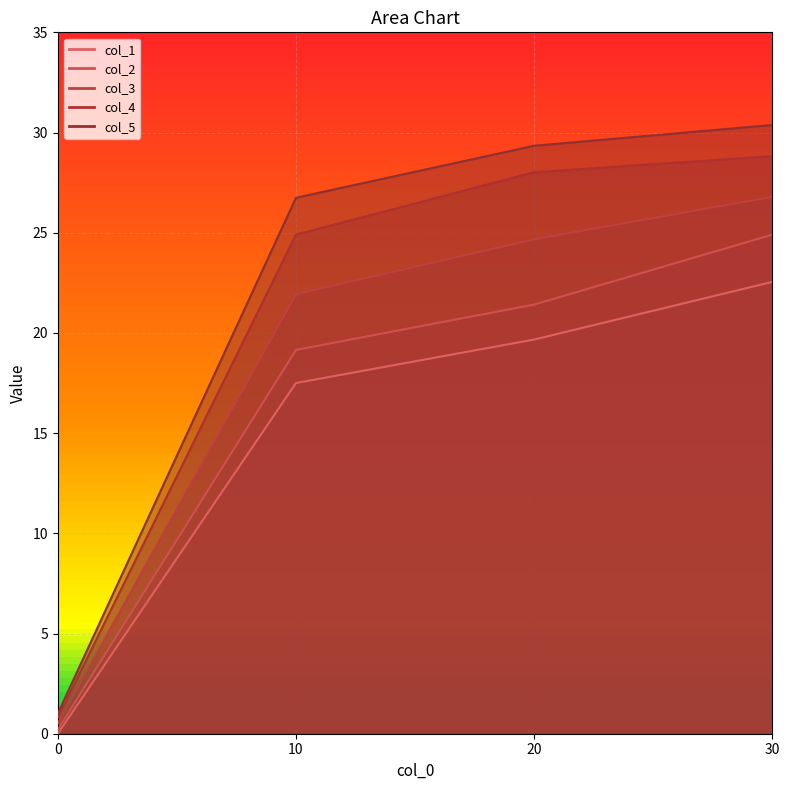

Is the value of col_5 at 0 greater than the value of col_1 at 10?

No